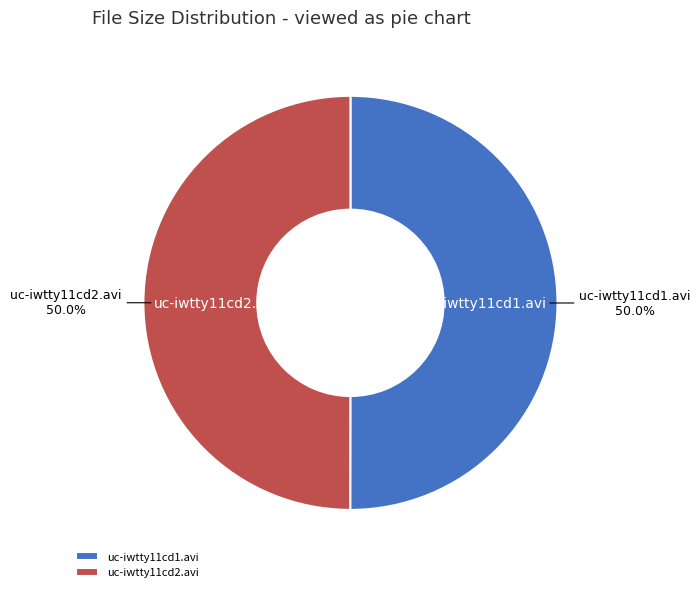

Do uc-iwtty11cd1.avi and uc-iwtty11cd2.avi together represent more than half of the pie?

Yes